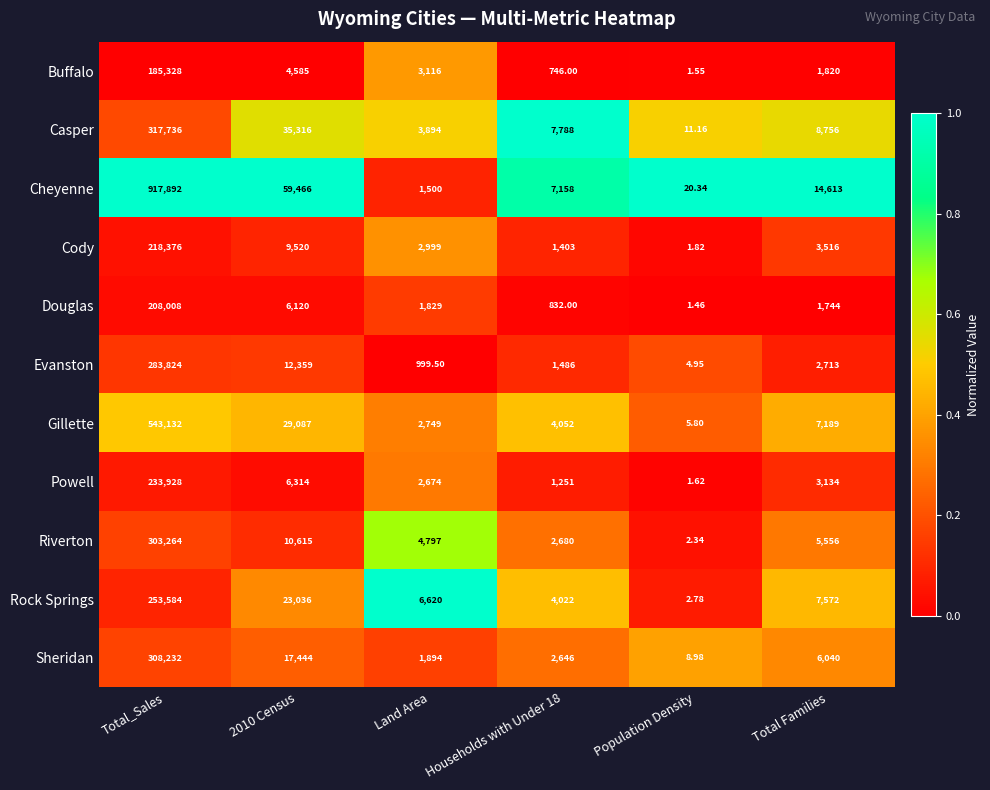

Rank the series by their maximum value, from highest to lowest.

Cheyenne, Gillette, Casper, Sheridan, Riverton, Evanston, Rock Springs, Powell, Cody, Douglas, Buffalo